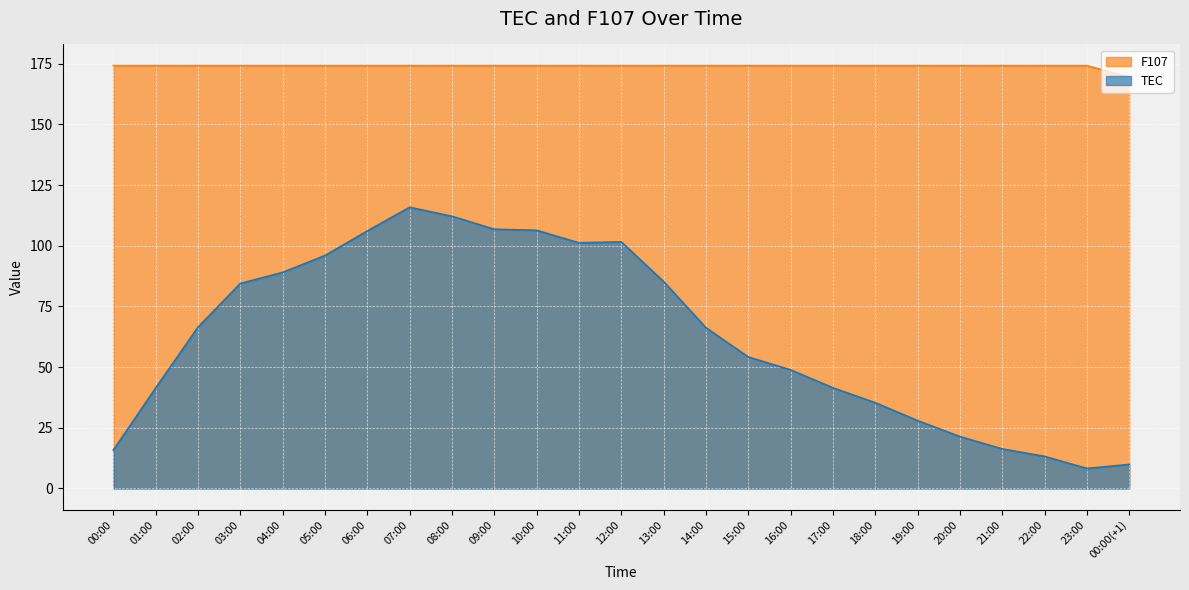

True or false: F107 has a value of 174.2 at 21:00.

True